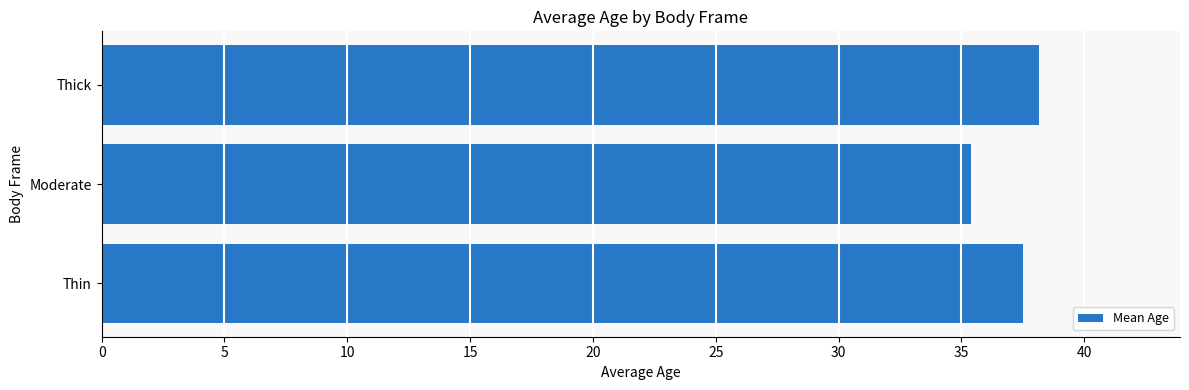

Approximately how many times larger is the value at Thick compared to Thin?

1.0